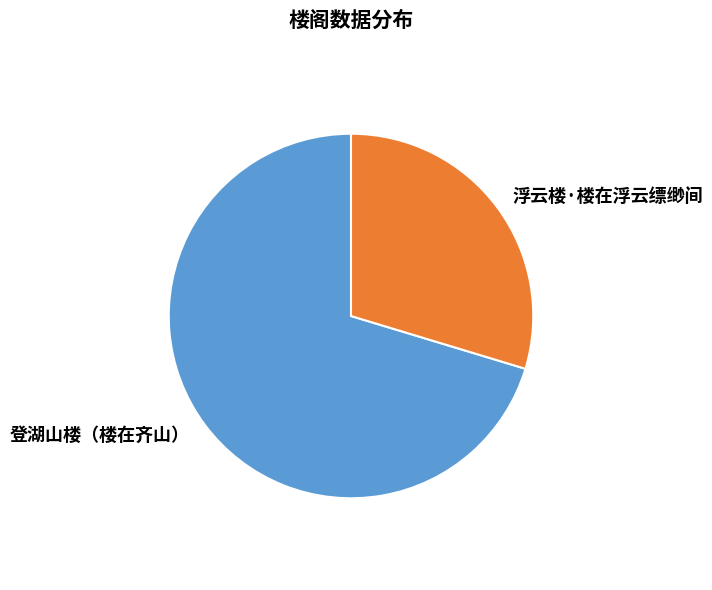

What is the largest slice in the pie chart?

登湖山楼（楼在齐山）